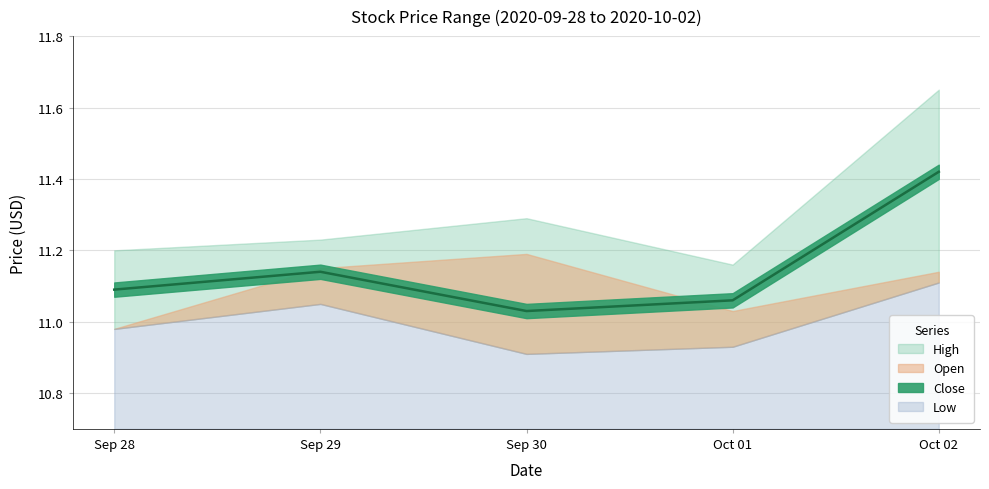

True or false: Close and Low cross at least once.

False